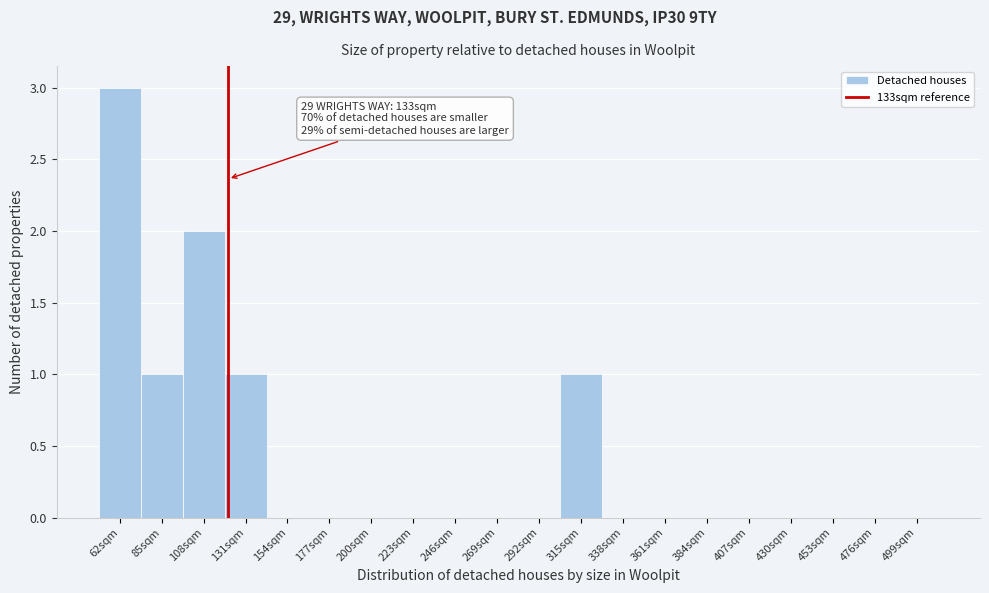

Reading right to left, transcribe all the data shown in this chart.

499sqm=0	476sqm=0	453sqm=0	430sqm=0	407sqm=0	384sqm=0	361sqm=0	338sqm=0	315sqm=1	292sqm=0	269sqm=0	246sqm=0	223sqm=0	200sqm=0	177sqm=0	154sqm=0	131sqm=1	108sqm=2	85sqm=1	62sqm=3